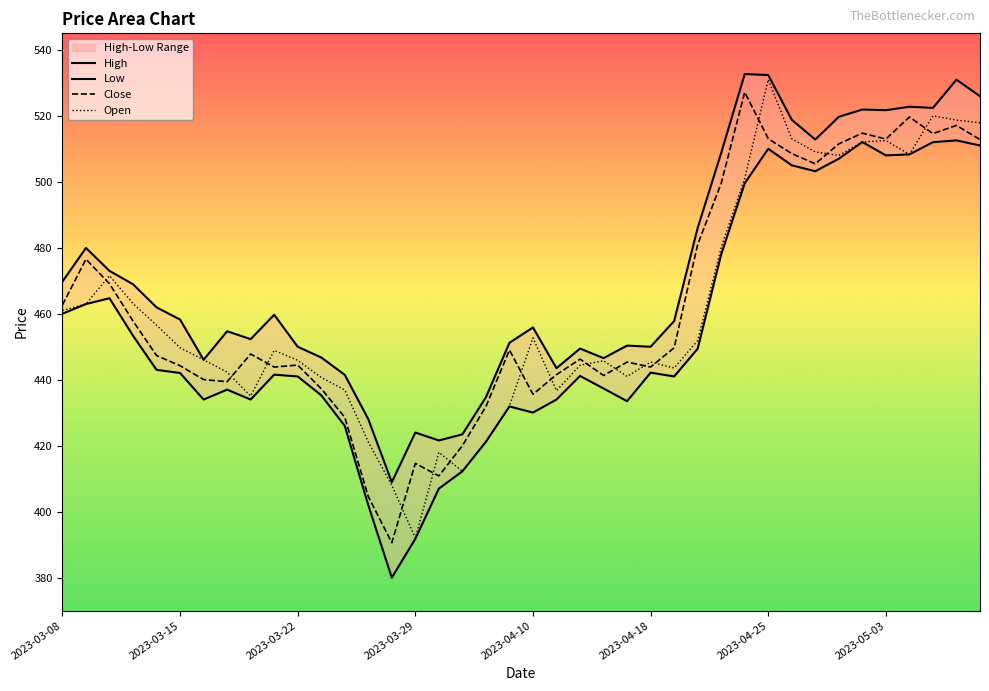

What is the spread (max minus min) of values at 29?

33.1